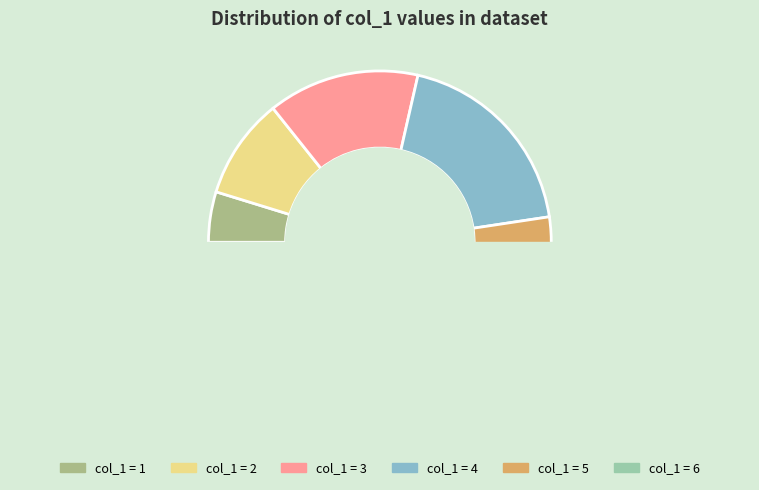

To the nearest percent, what portion does 2 represent?

10%